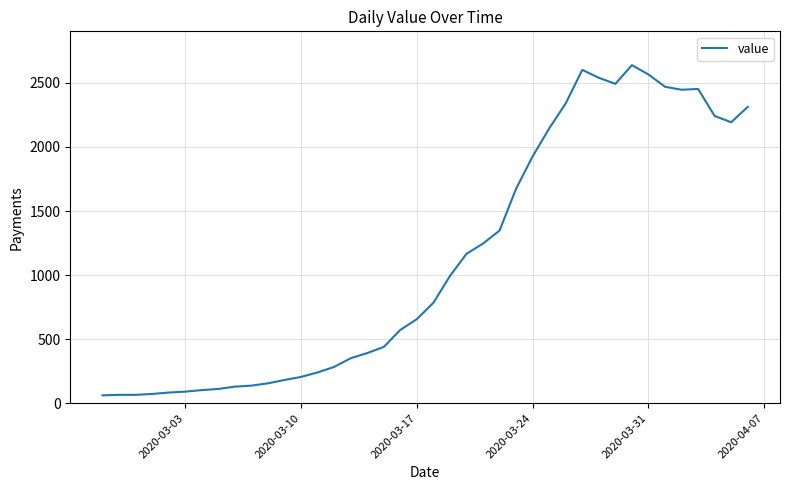

What is the sum of all values?

44971